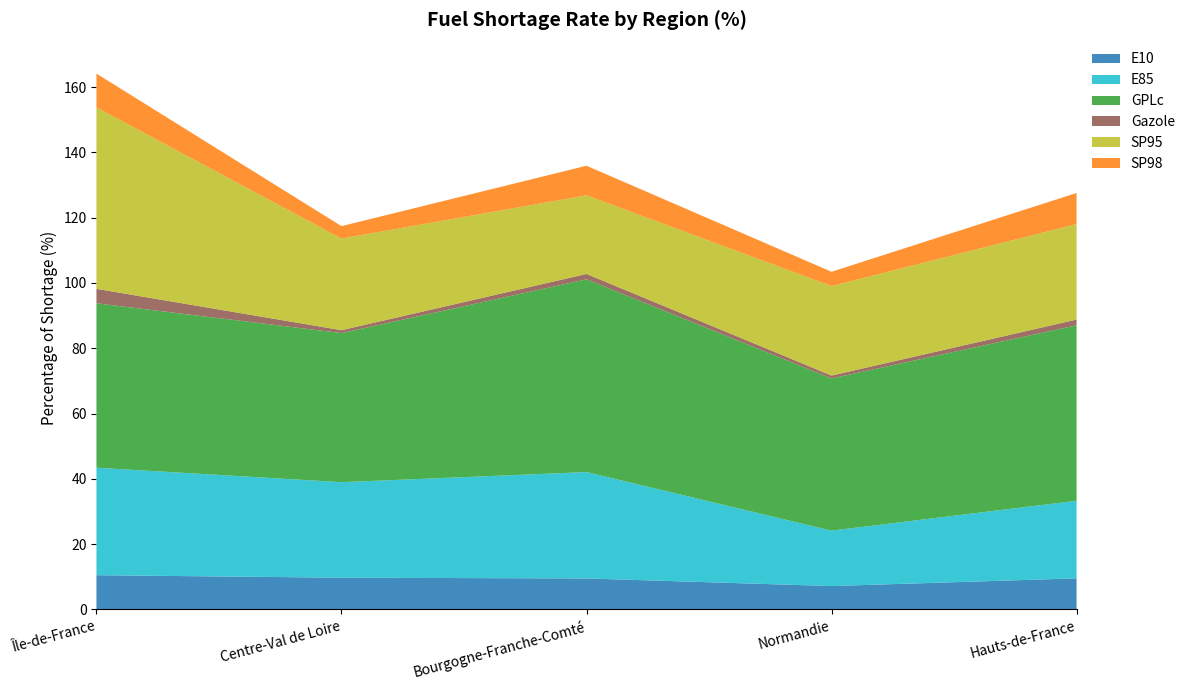

Reading left to right, transcribe all the data shown in this chart.

E10: 10.5	9.7	9.5	7.2	9.5
E85: 32.9	29.3	32.6	17.0	23.8
GPLc: 50.4	45.7	59.0	46.6	53.7
Gazole: 4.4	0.9	1.6	0.9	1.8
SP95: 55.6	28.1	24.1	27.4	29.3
SP98: 10.3	3.8	9.1	4.4	9.5